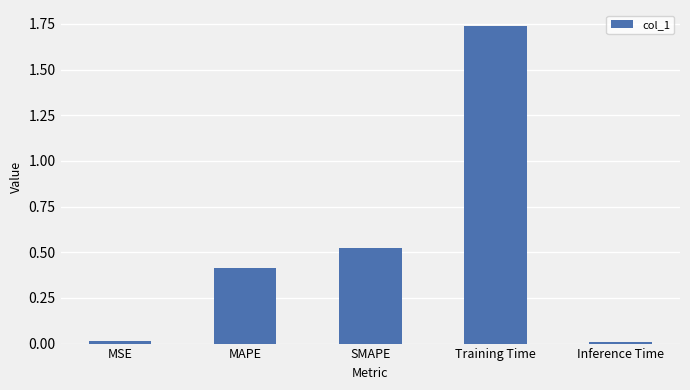

The value at MSE is 0.0. True or false?

True